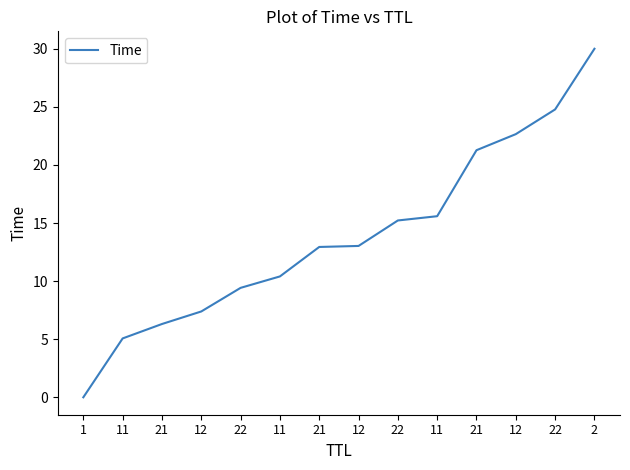

What is the greatest value displayed?

30.0